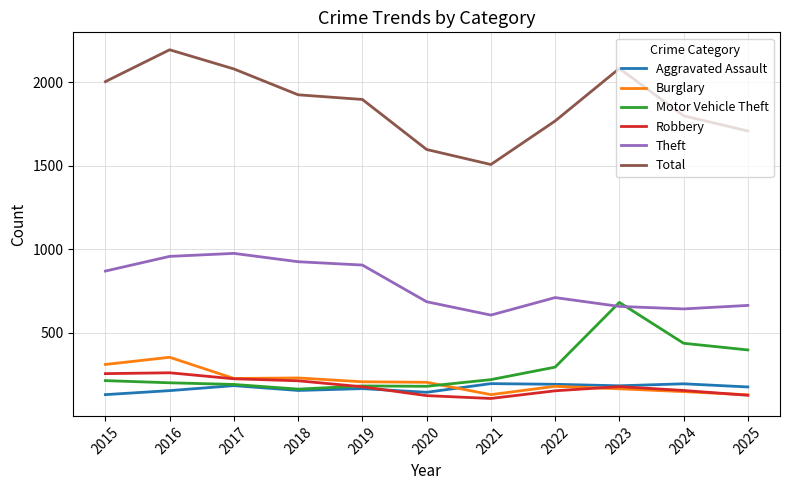

Which label corresponds to the largest value in the chart?

2016